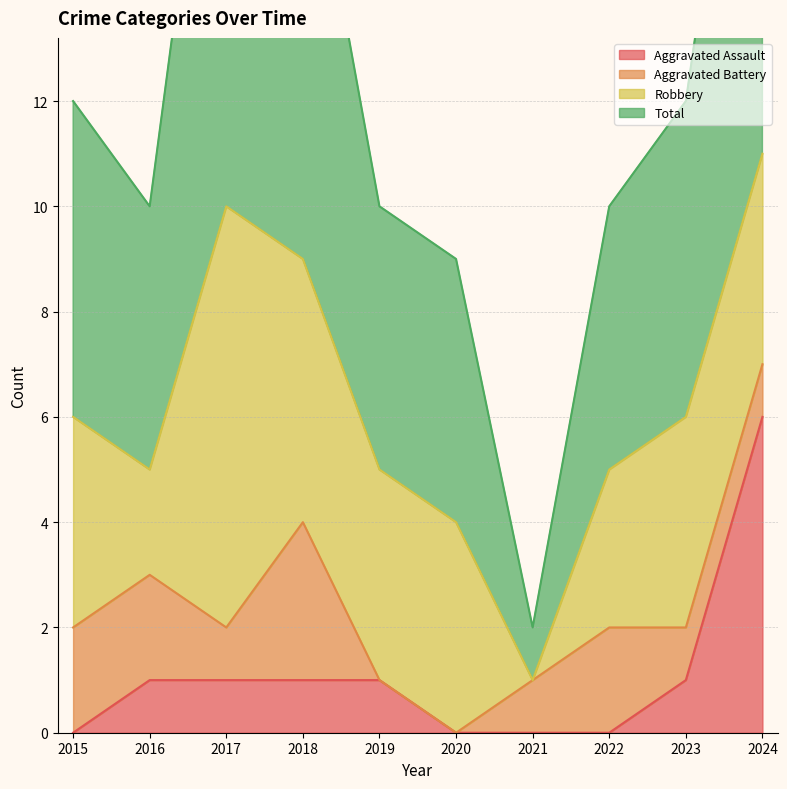

Does the chart have visible grid lines?

Yes